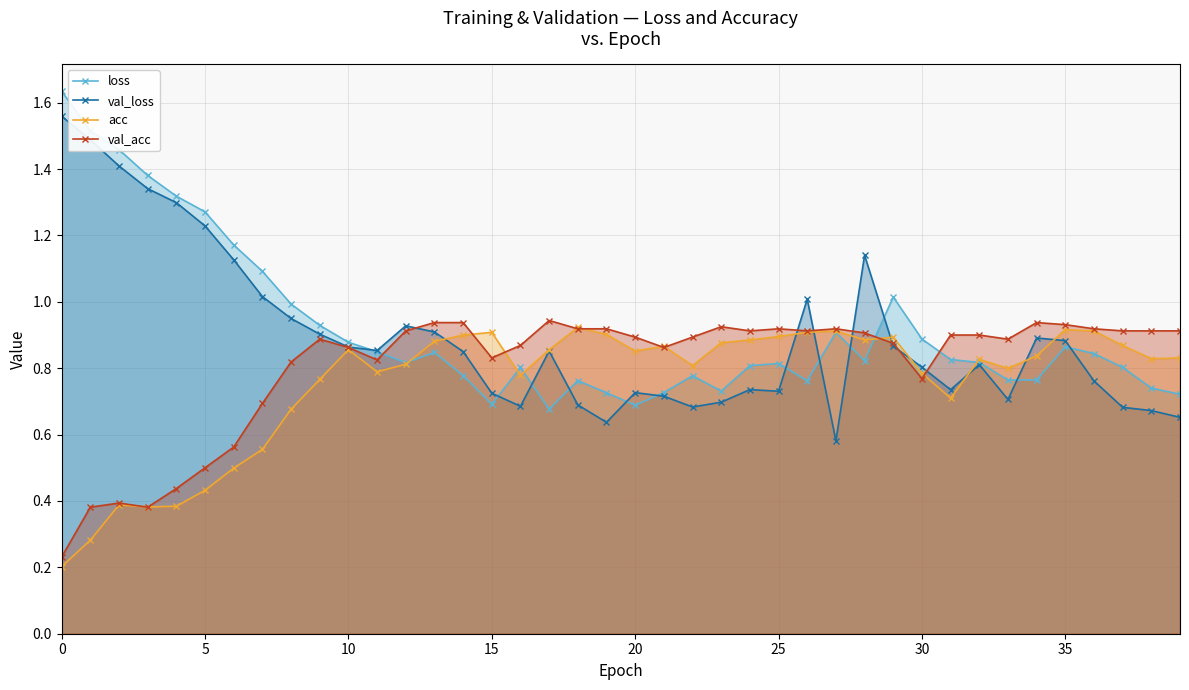

Reading left to right, list all the values displayed in this chart.

loss: 1.6	1.5	1.5	1.4	1.3	1.3	1.2	1.1	1.0	0.9	0.9	0.8	0.8	0.8	0.8	0.7	0.8	0.7	0.8	0.7	0.7	0.7	0.8	0.7	0.8	0.8	0.8	0.9	0.8	1.0	0.9	0.8	0.8	0.8	0.8	0.9	0.8	0.8	0.7	0.7
val_loss: 1.6	1.5	1.4	1.3	1.3	1.2	1.1	1.0	0.9	0.9	0.9	0.9	0.9	0.9	0.9	0.7	0.7	0.9	0.7	0.6	0.7	0.7	0.7	0.7	0.7	0.7	1.0	0.6	1.1	0.9	0.8	0.7	0.8	0.7	0.9	0.9	0.8	0.7	0.7	0.7
acc: 0.2	0.3	0.4	0.4	0.4	0.4	0.5	0.6	0.7	0.8	0.9	0.8	0.8	0.9	0.9	0.9	0.8	0.9	0.9	0.9	0.9	0.9	0.8	0.9	0.9	0.9	0.9	0.9	0.9	0.9	0.8	0.7	0.8	0.8	0.8	0.9	0.9	0.9	0.8	0.8
val_acc: 0.2	0.4	0.4	0.4	0.4	0.5	0.6	0.7	0.8	0.9	0.9	0.8	0.9	0.9	0.9	0.8	0.9	0.9	0.9	0.9	0.9	0.9	0.9	0.9	0.9	0.9	0.9	0.9	0.9	0.9	0.8	0.9	0.9	0.9	0.9	0.9	0.9	0.9	0.9	0.9